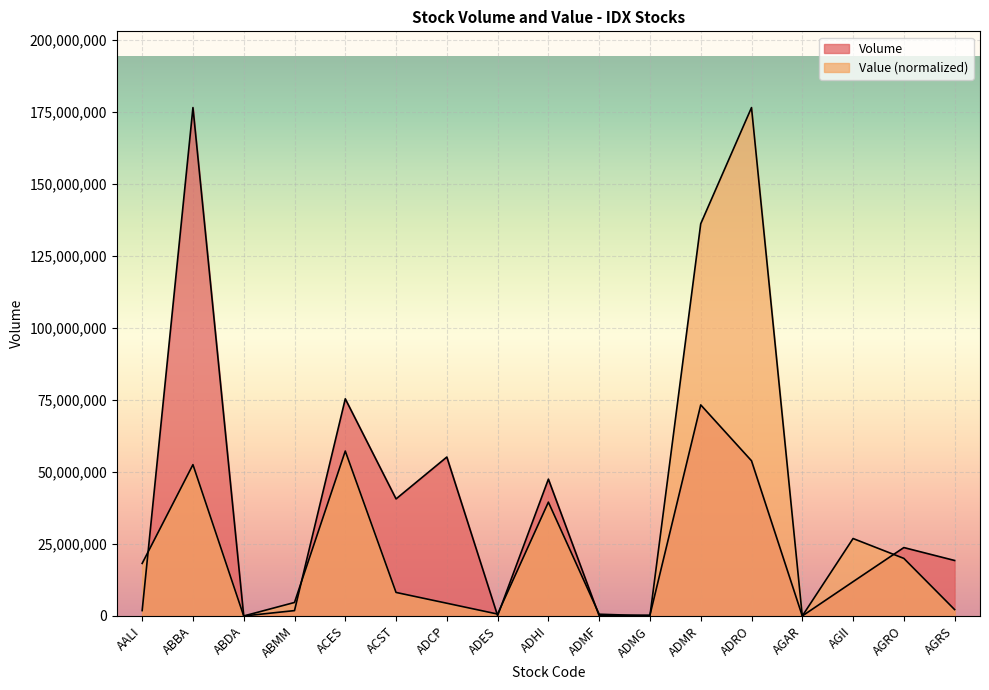

The Value series shows 1233.4 at ABDA. True or false?

False